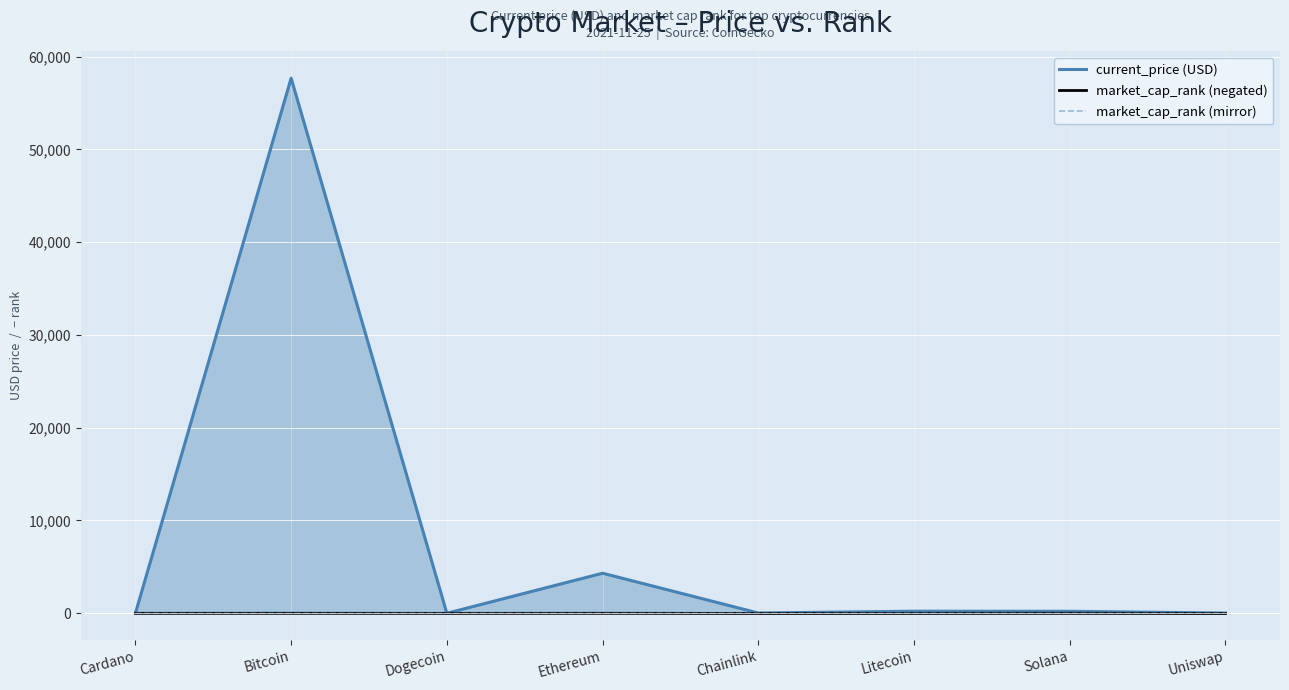

How many lines are shown in the chart?

3